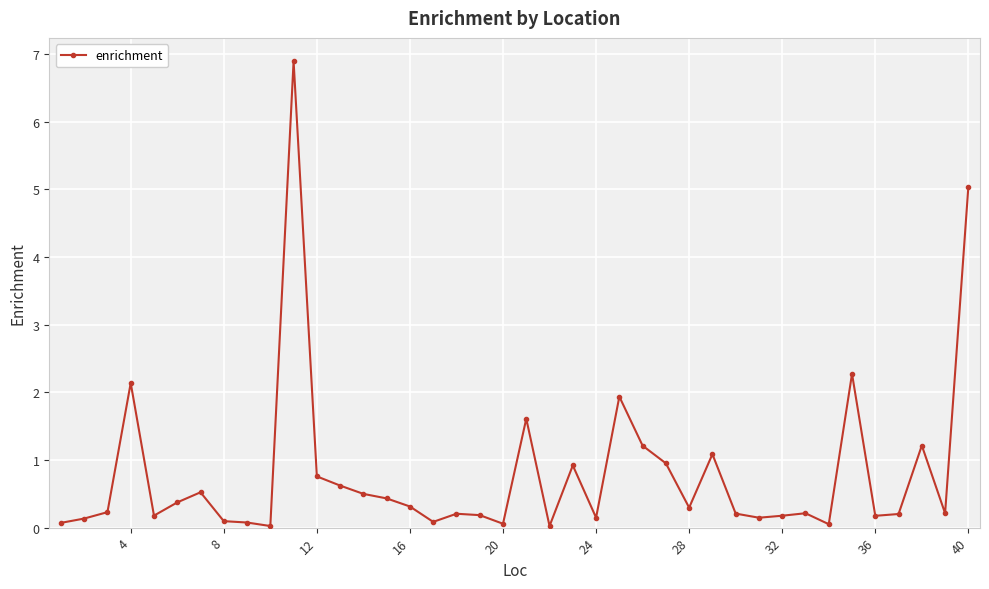

What is the value of the 20th point from the left?

0.1